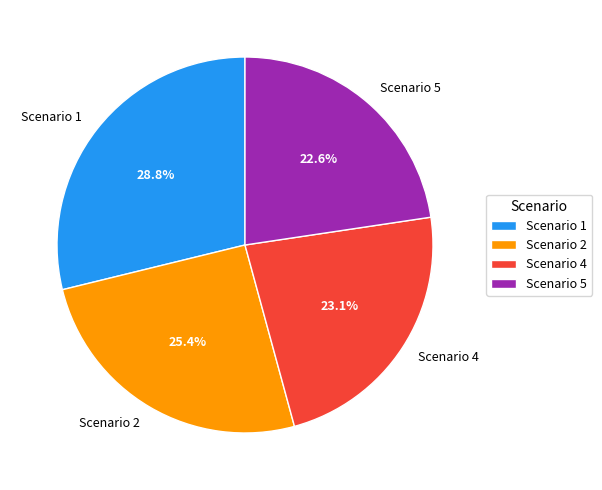

What portion of the pie excludes Scenario 4?

76.9%